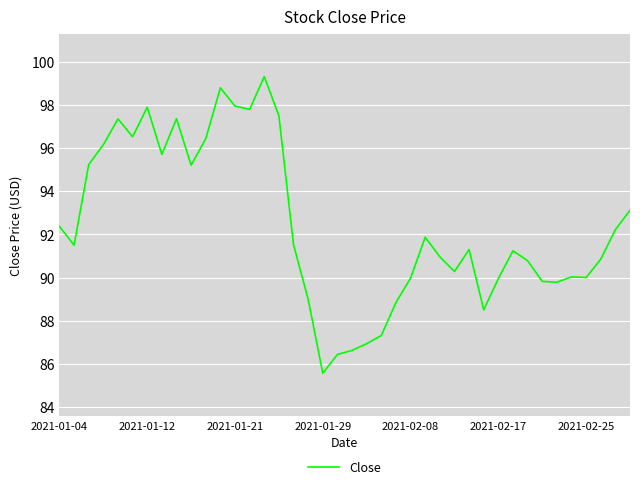

What is the greatest value displayed?

99.3